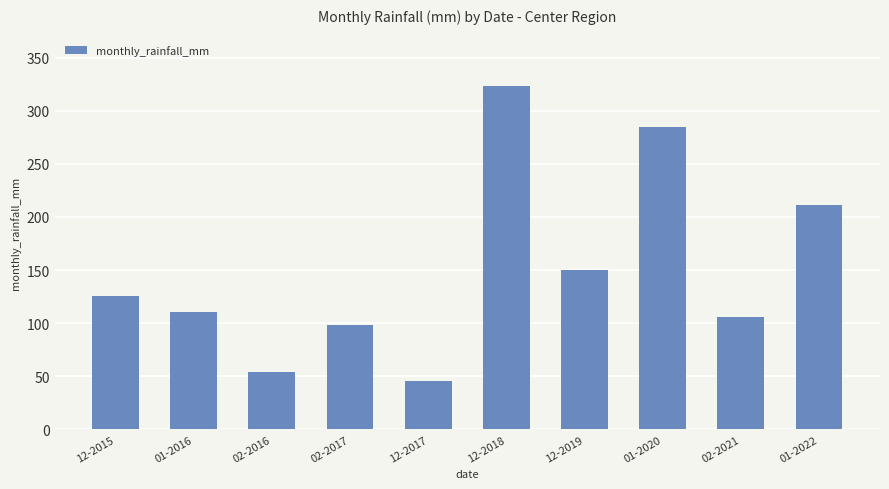

What is the difference between the maximum and minimum values?

277.9